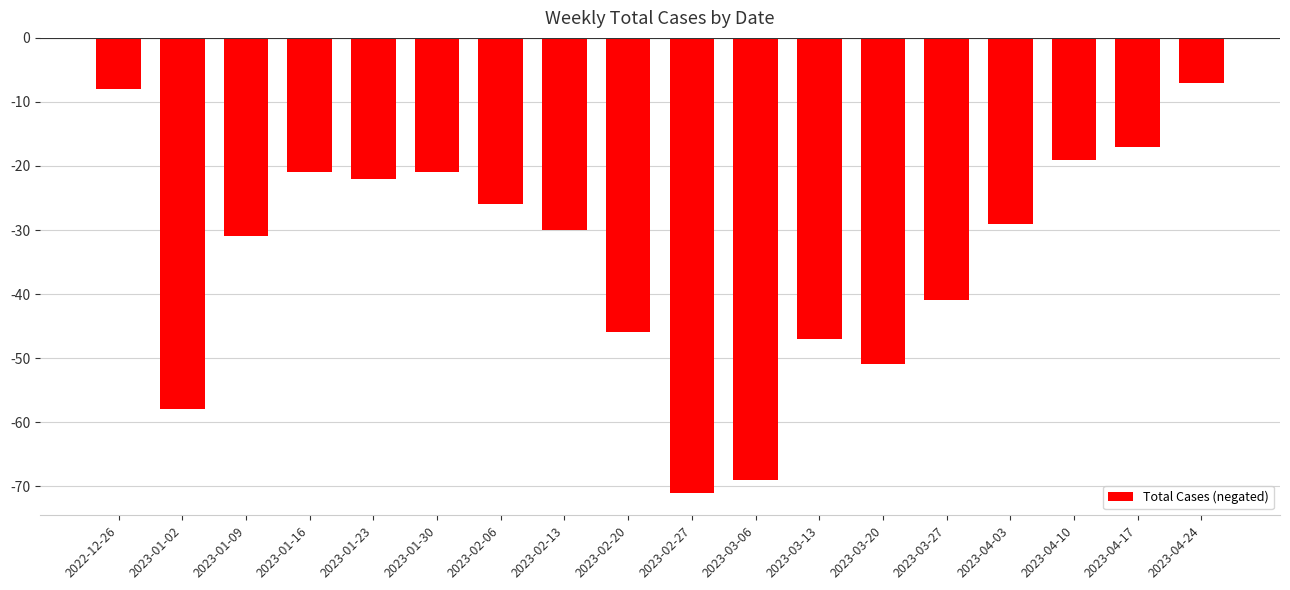

Count the number of values greater than -29.

8